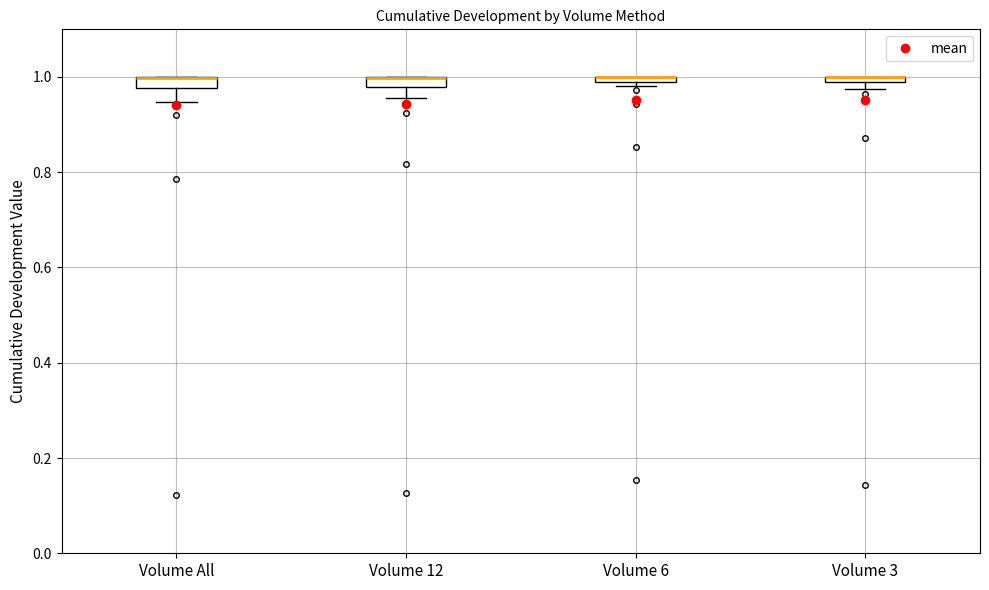

Where does the lower whisker of the box for Volume 12 end on the y-axis? The values are not printed on the chart, so give them approximately, as read against the axis.

0.96